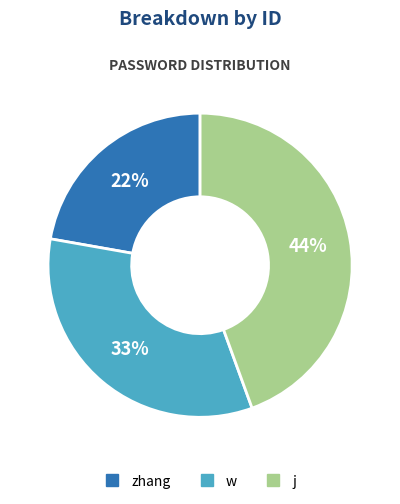

Count the number of slices in the pie.

3